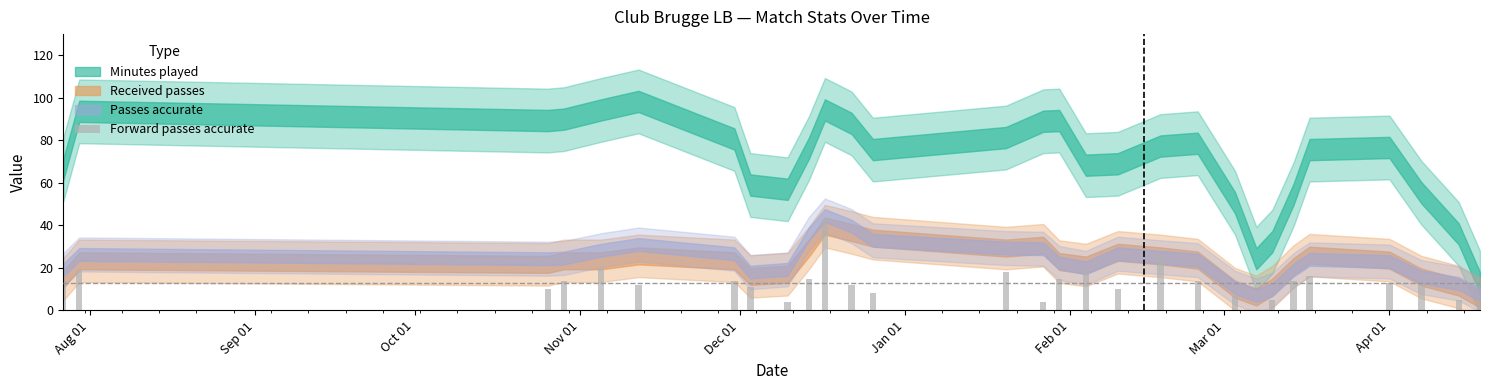

What is the maximum value shown in the chart?

43